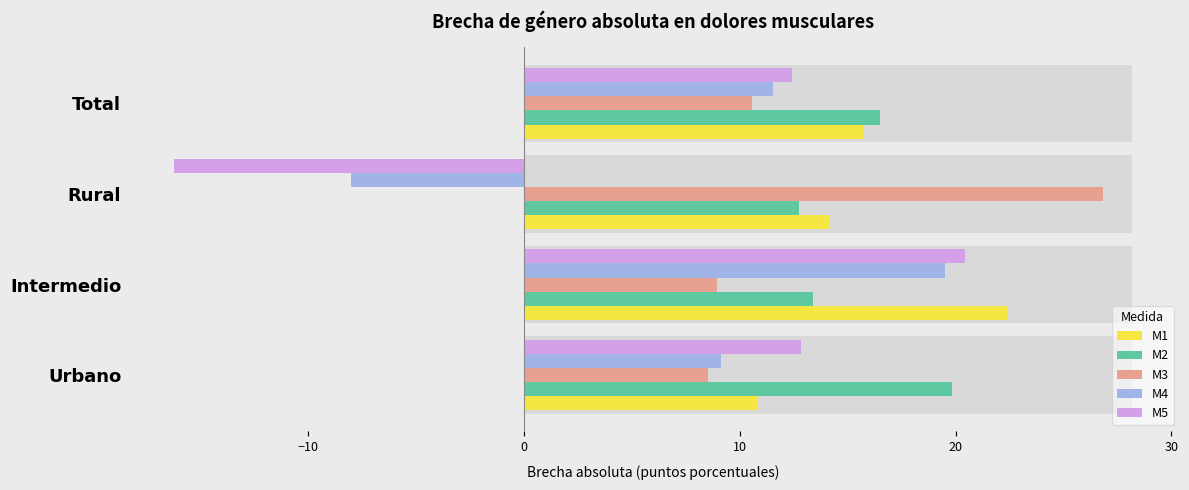

What is the sum of all M5 values?

29.5